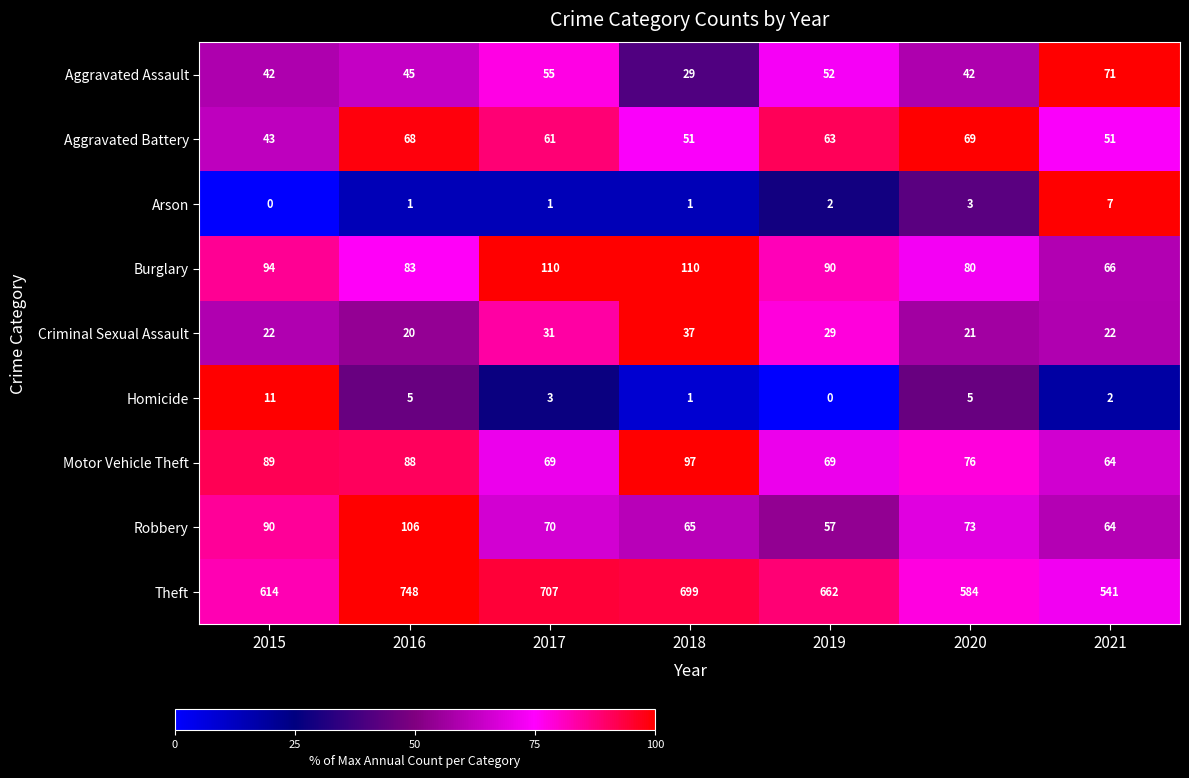

What is the greatest value displayed?

748